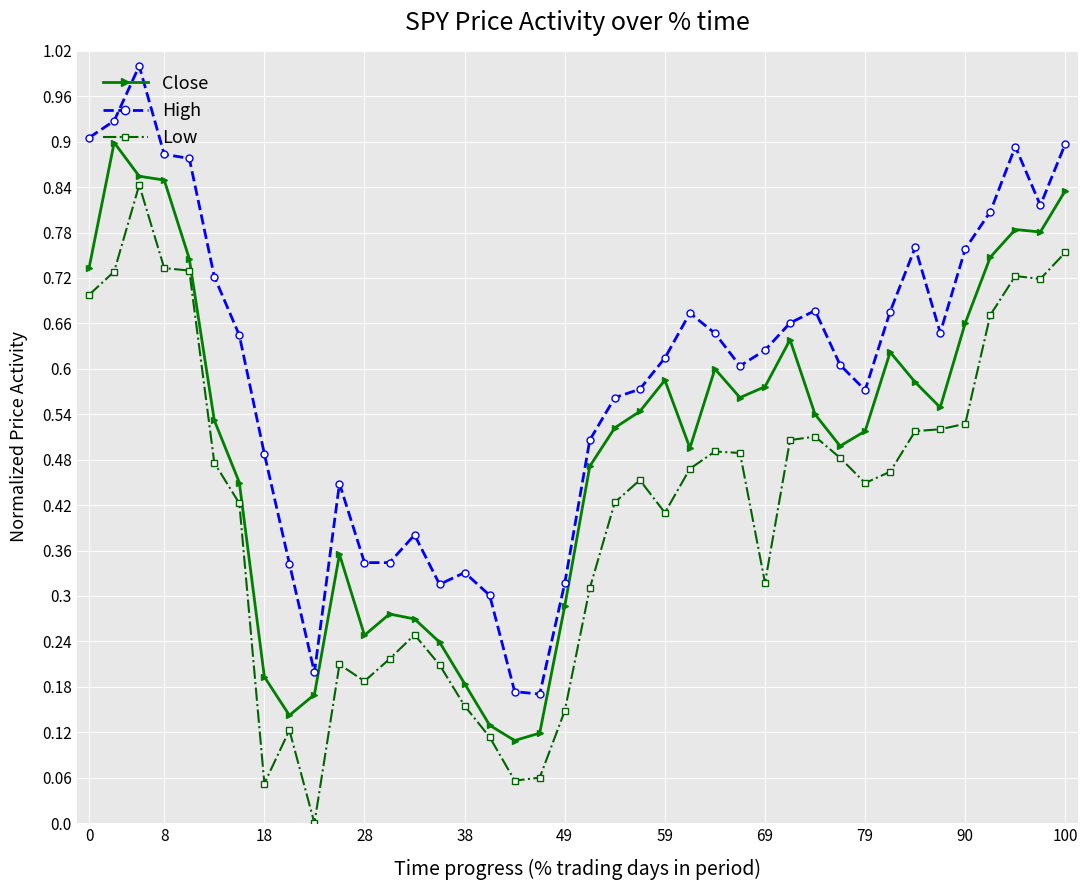

What is the sum of all Close values?

19.9